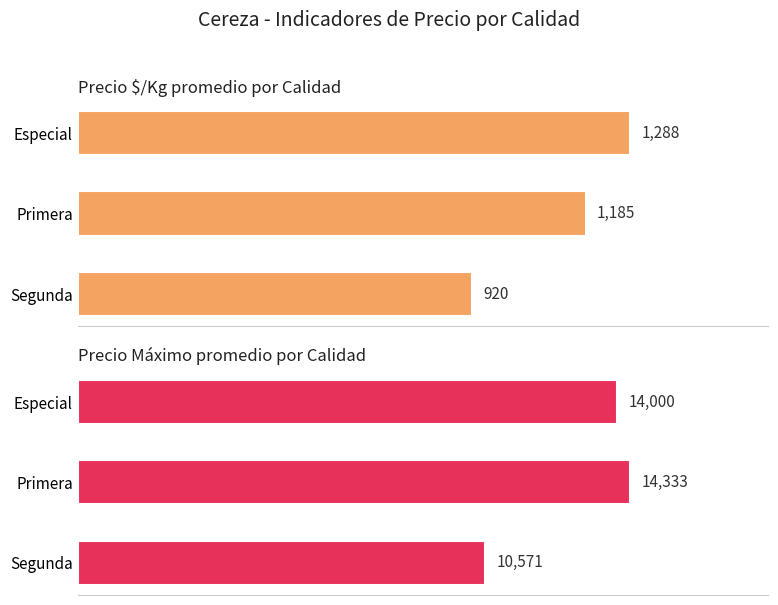

Count the Precio $/Kg (avg) values in the range 920 to 1288.

3